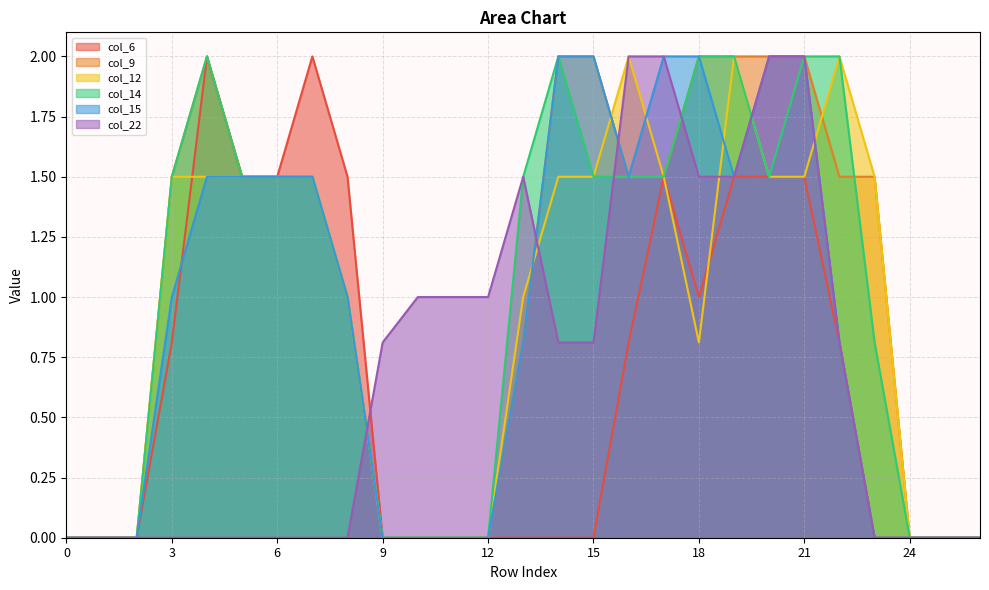

At 10, list the series in order from smallest to largest.

col_6, col_9, col_12, col_14, col_15, col_22